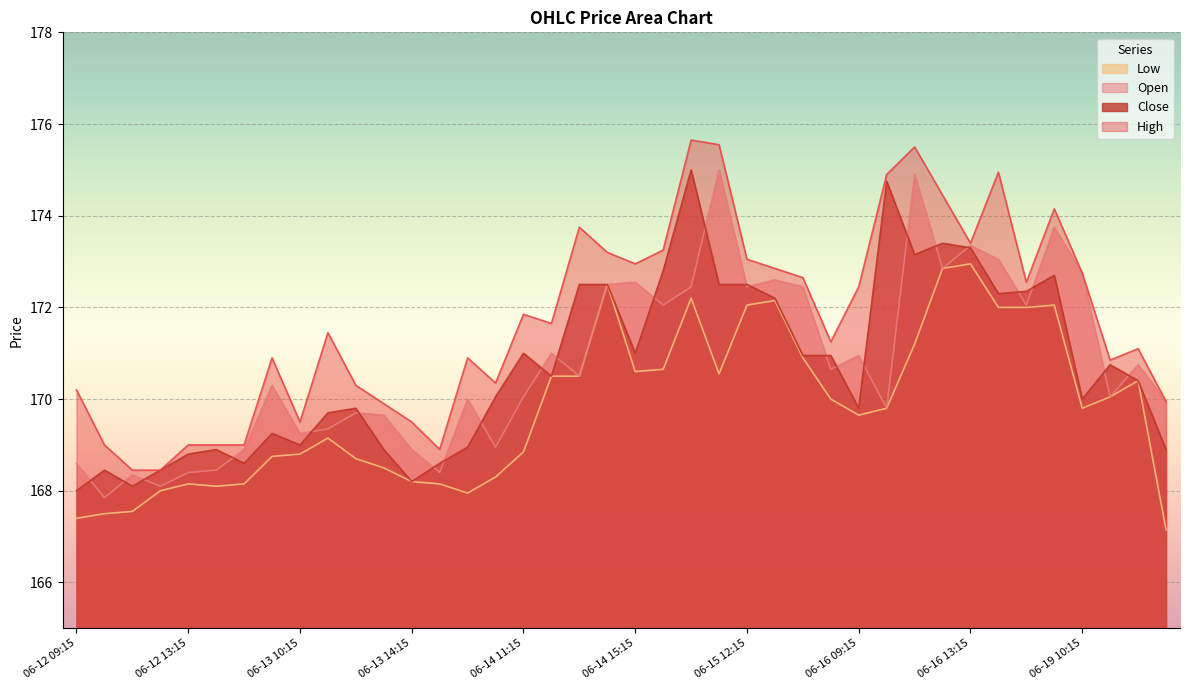

What is the smallest value displayed?

167.2